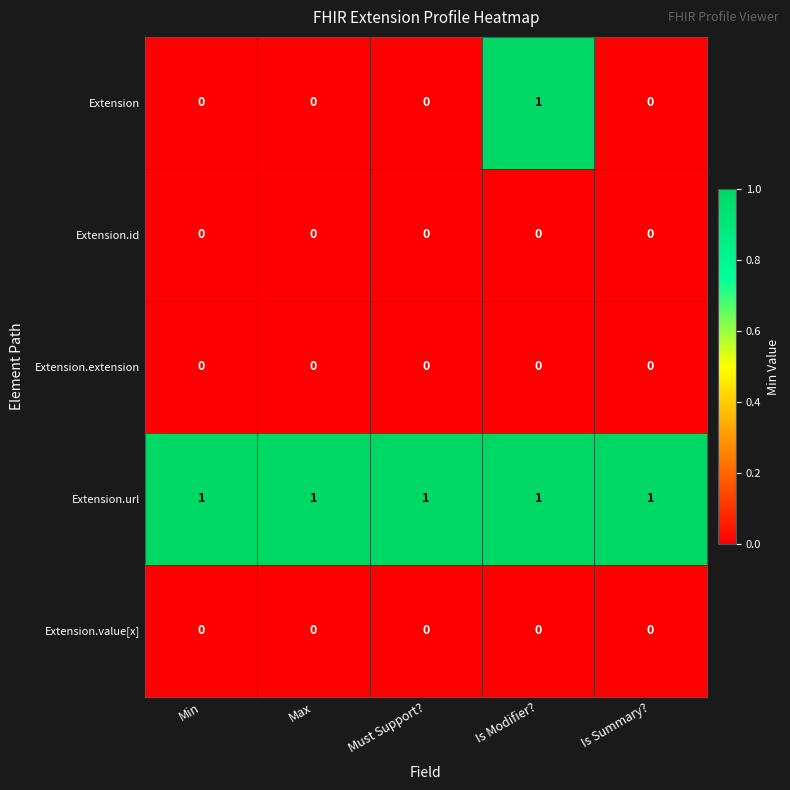

Which series has the largest range (max minus min)?

Extension